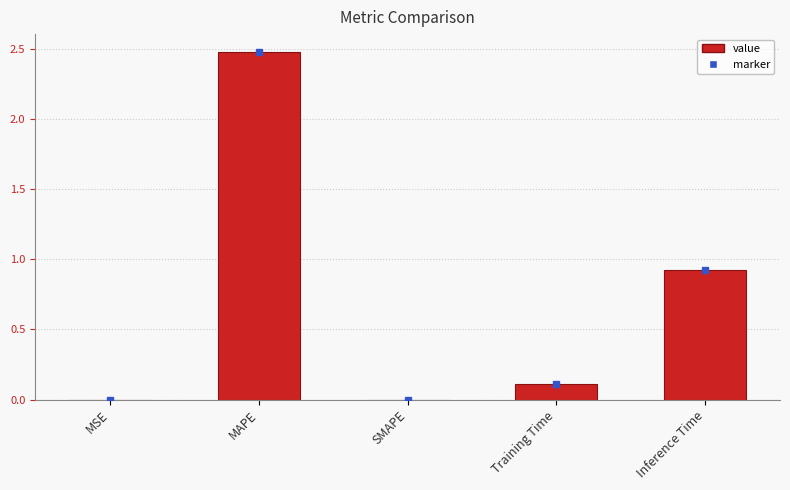

What is the sum of all values?

3.5